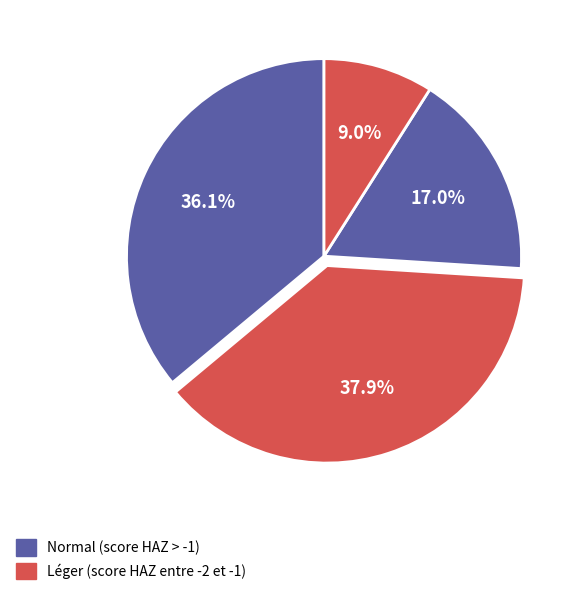

How many slices are in this pie chart?

4